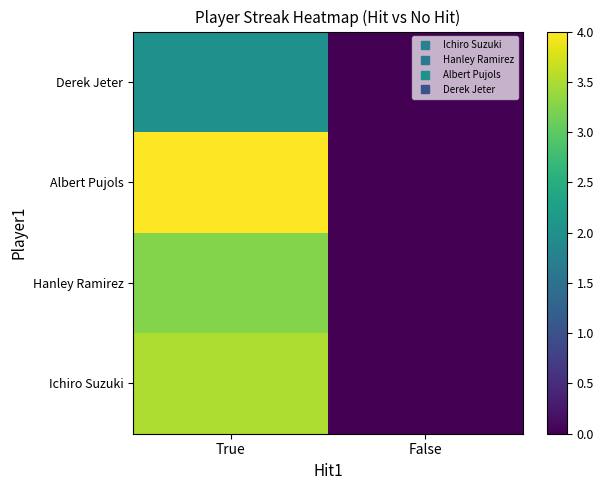

What is the spread (max minus min) of values at True?

2.0